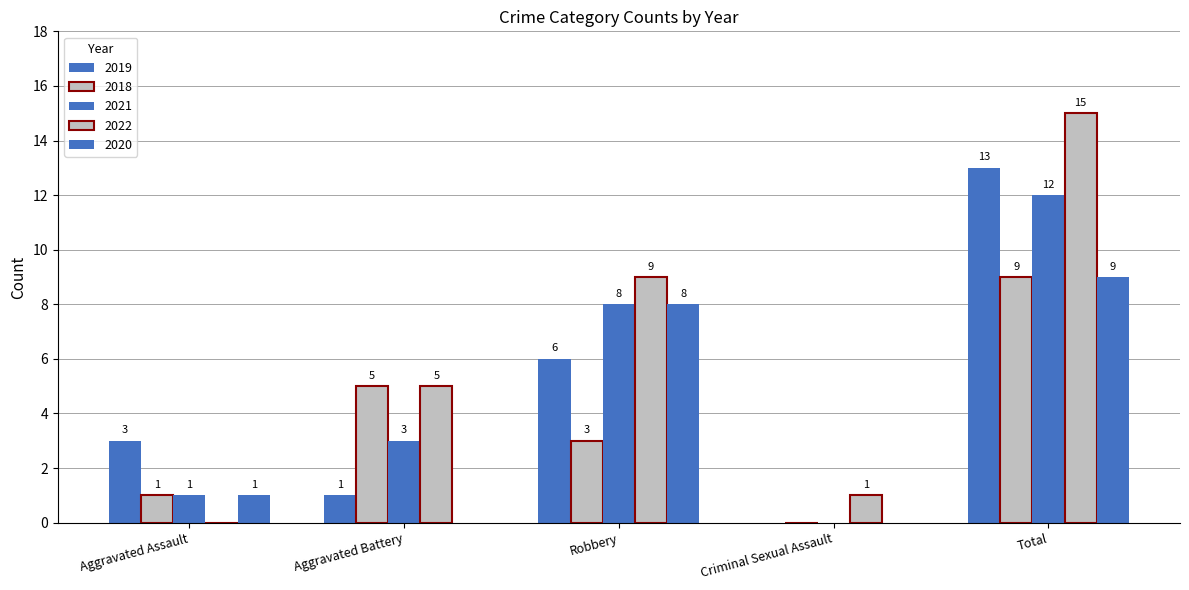

How many positive values does the 2020 series have?

3